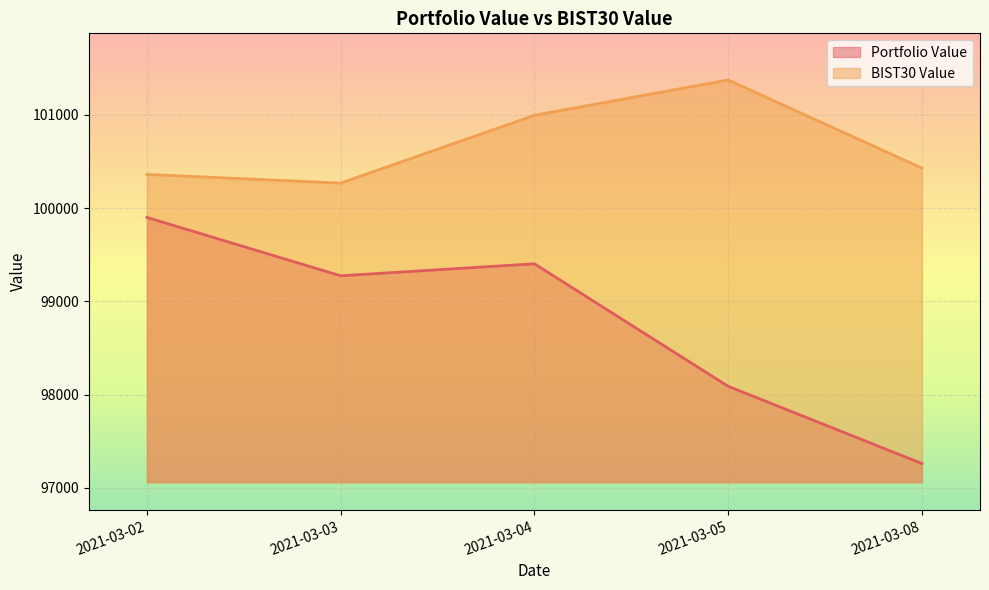

How many data points in Portfolio Value are less than 99273?

2